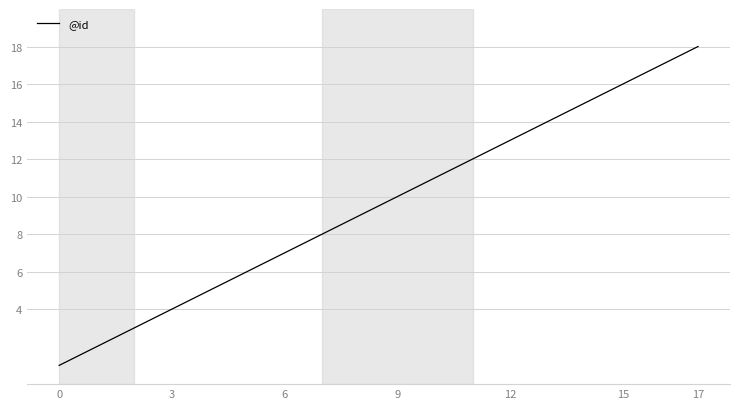

What is the greatest value displayed?

18